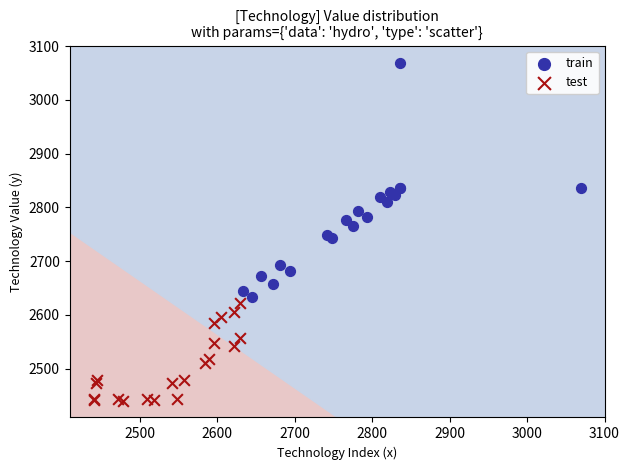

Which series reaches the maximum Y coordinate?

train